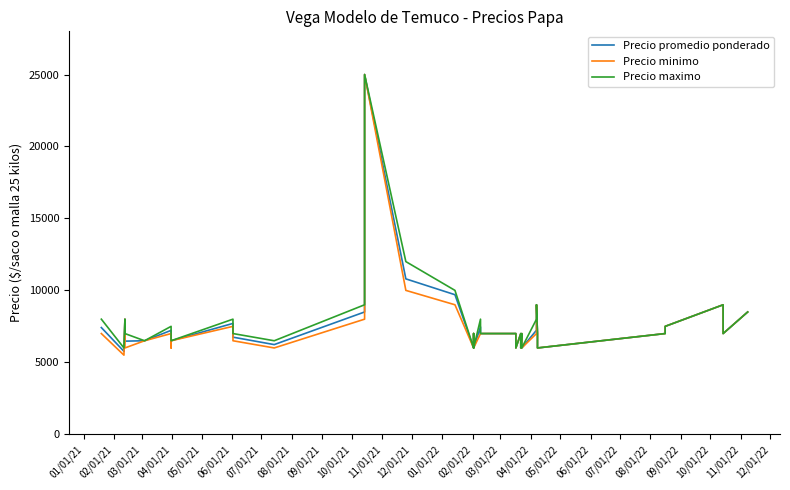

At how many categories does at least one series exceed 15971?

1